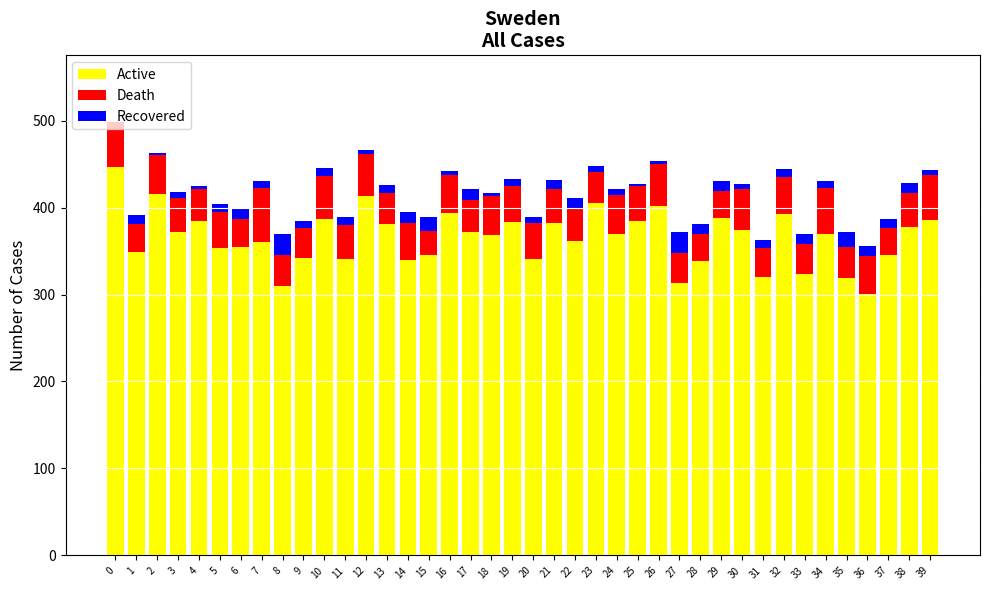

What is the maximum value for Active?

447